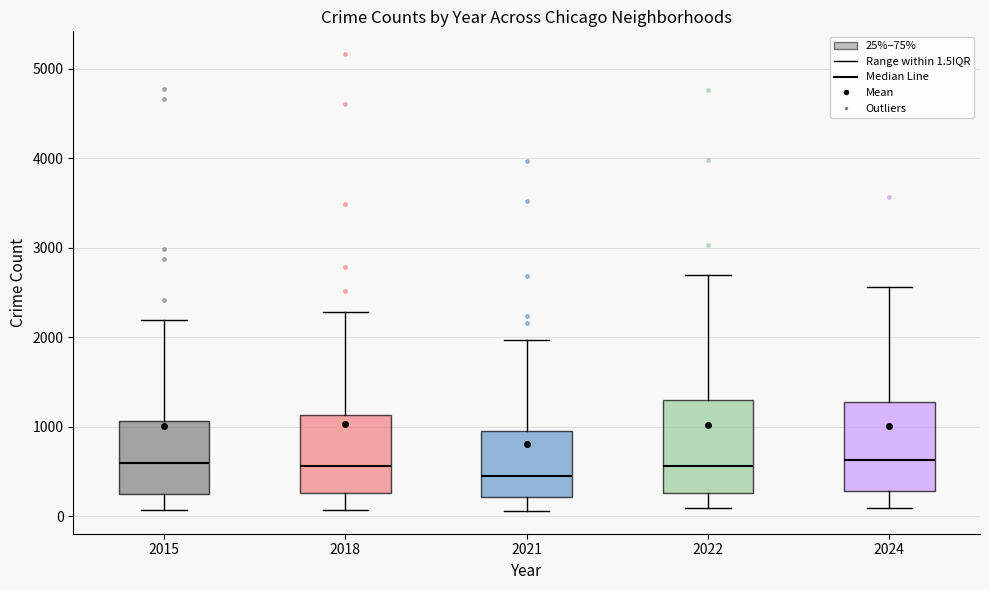

Which box has the lowest median line?

2021